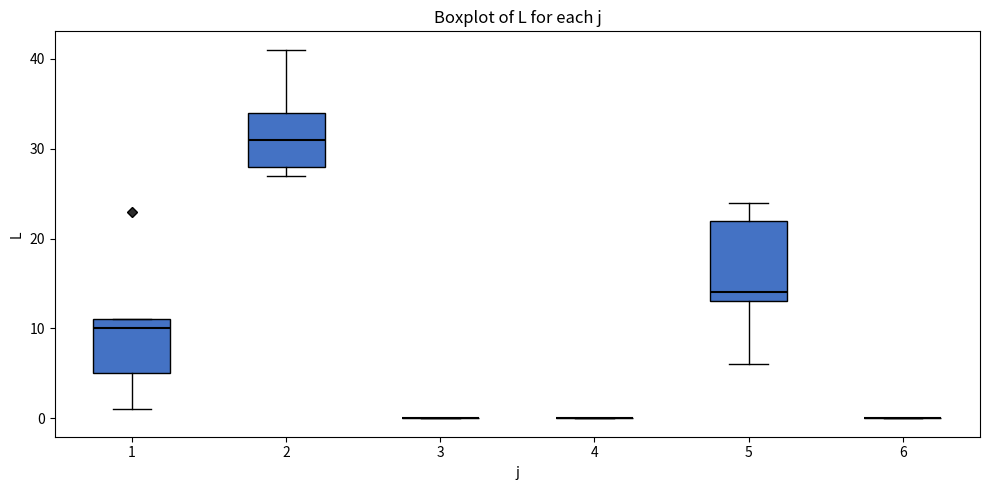

Reading left to right, read every box against the y-axis: the position of its median line, the range the box covers, and the ends of its whiskers. The values are not printed on the chart, so give them approximately, as read against the axis.

1: median 10, box 5 to 11, whiskers 1 to 11
2: median 31, box 28 to 34, whiskers 27 to 41
3: box collapsed to a line at 0, whiskers 0 to 0
4: box collapsed to a line at 0, whiskers 0 to 0
5: median 14, box 13 to 22, whiskers 6 to 24
6: box collapsed to a line at 0, whiskers 0 to 0